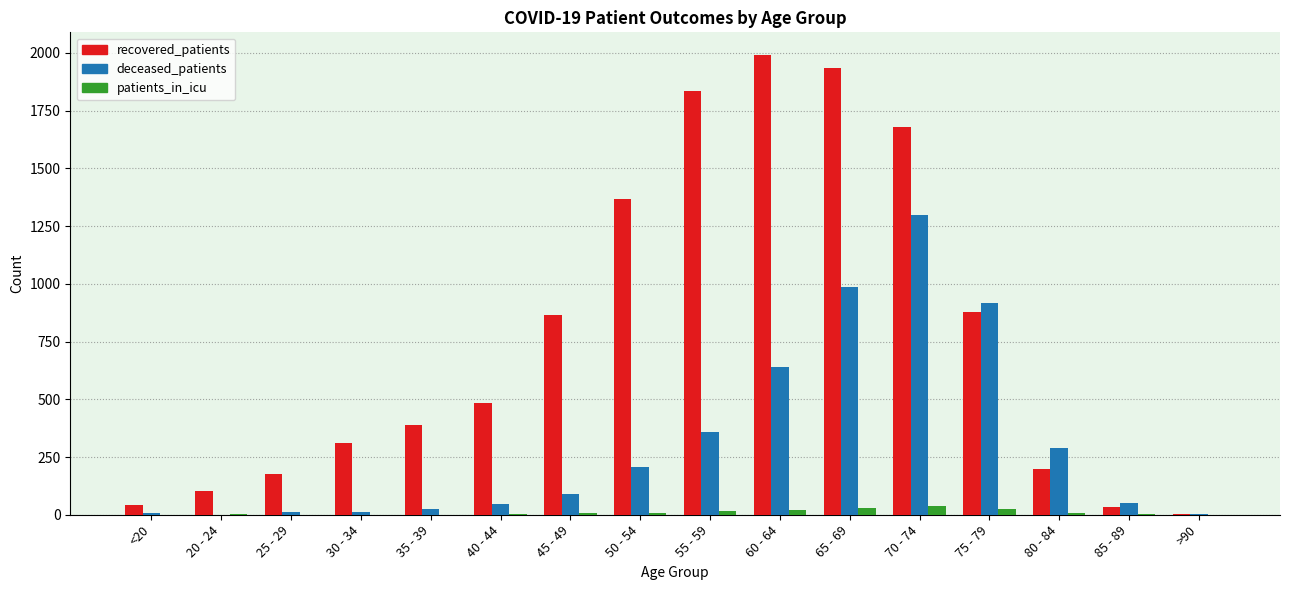

How many groups of bars are there?

16